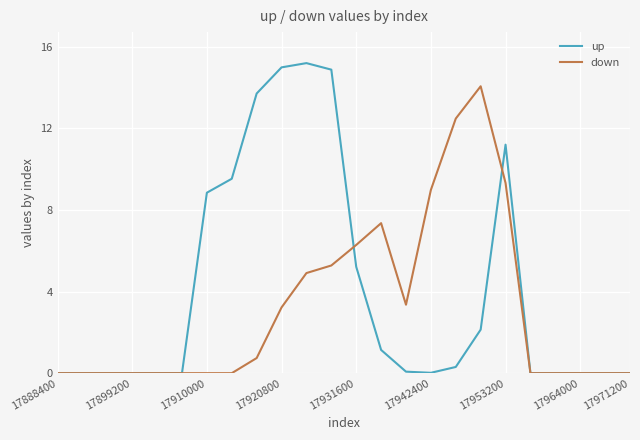

Does the chart display data point markers on the line(s)?

No